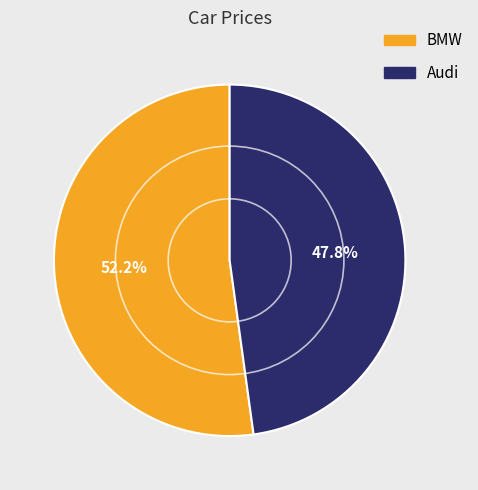

Count the number of slices in the pie.

2